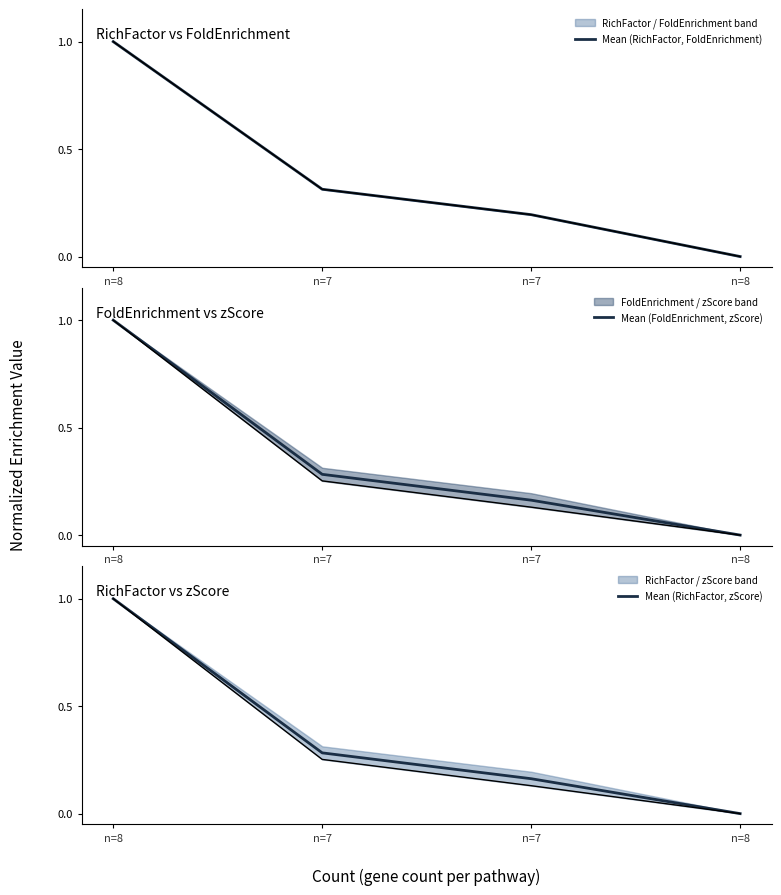

True or false: Mean (RichFactor, zScore) and Mean (FoldEnrichment, zScore) intersect in this chart.

False